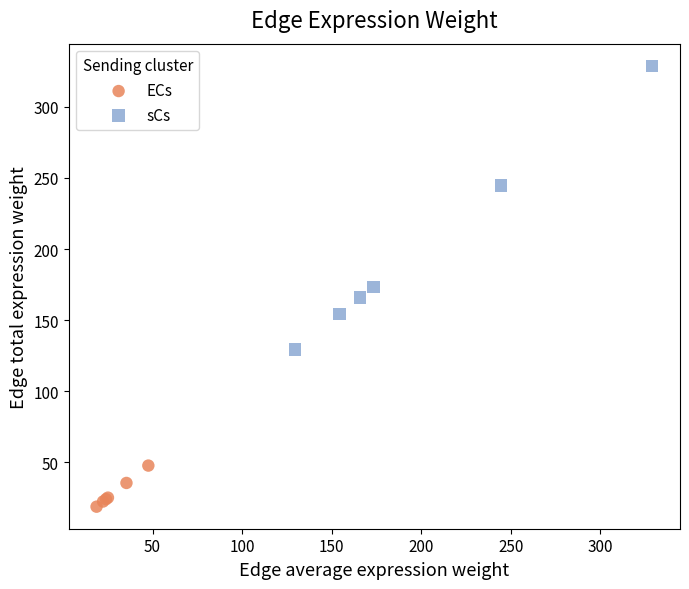

What are all the series names shown in the legend?

ECs, sCs